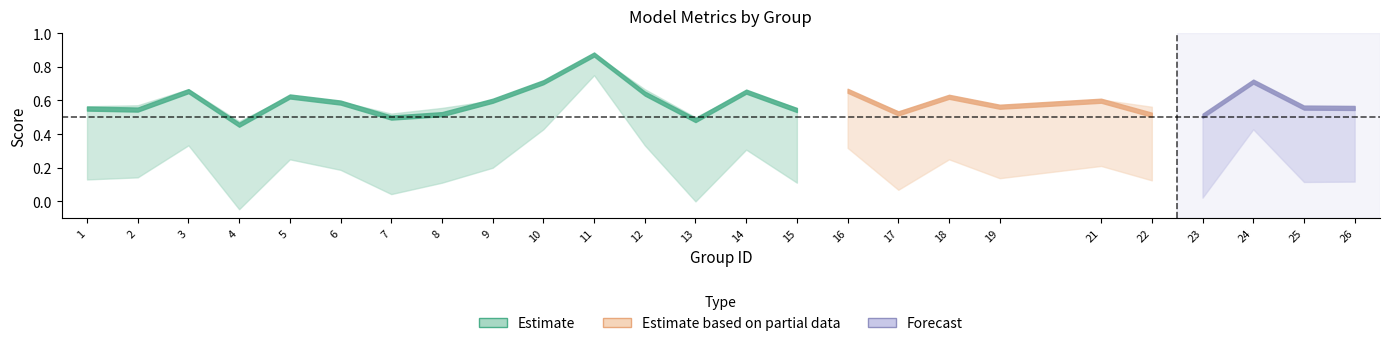

Does the chart have visible grid lines?

No